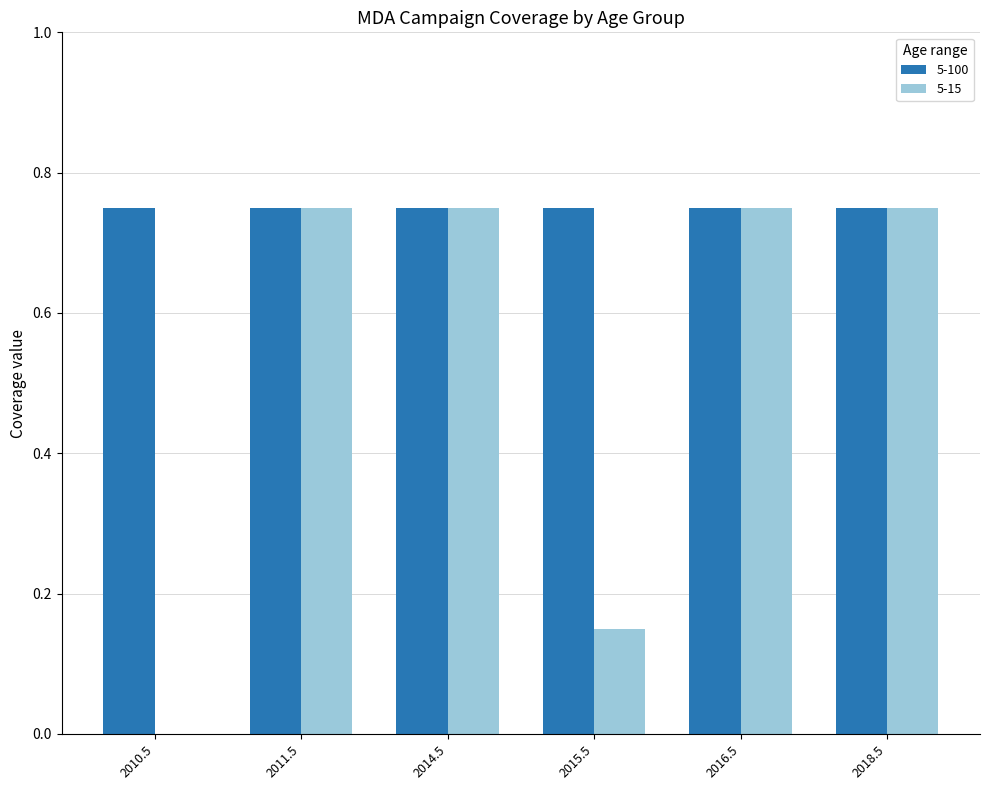

Which series changed the most between 2010.5 and 2016.5?

5-15